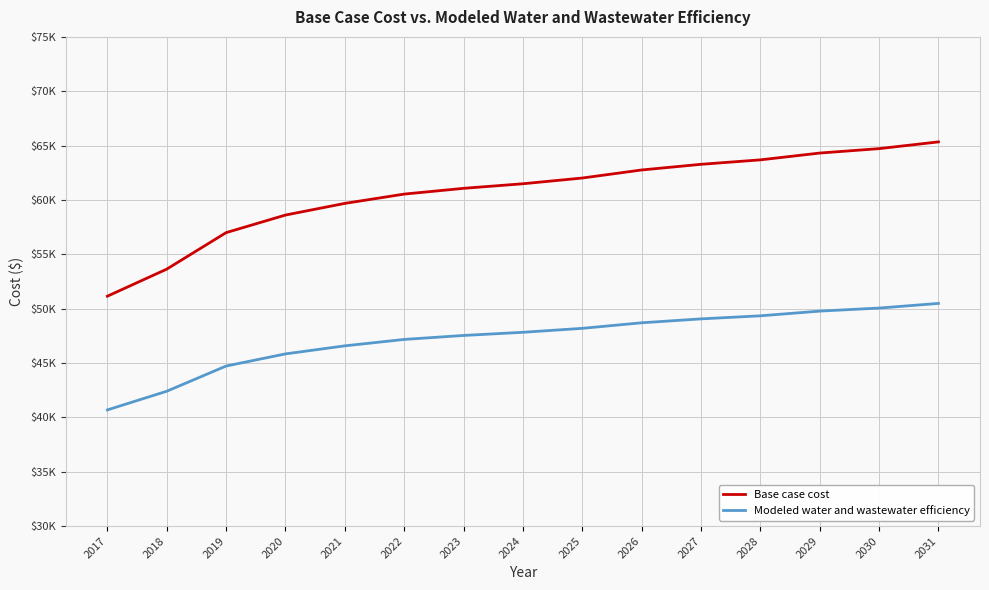

Does the chart display data point markers on the line(s)?

No